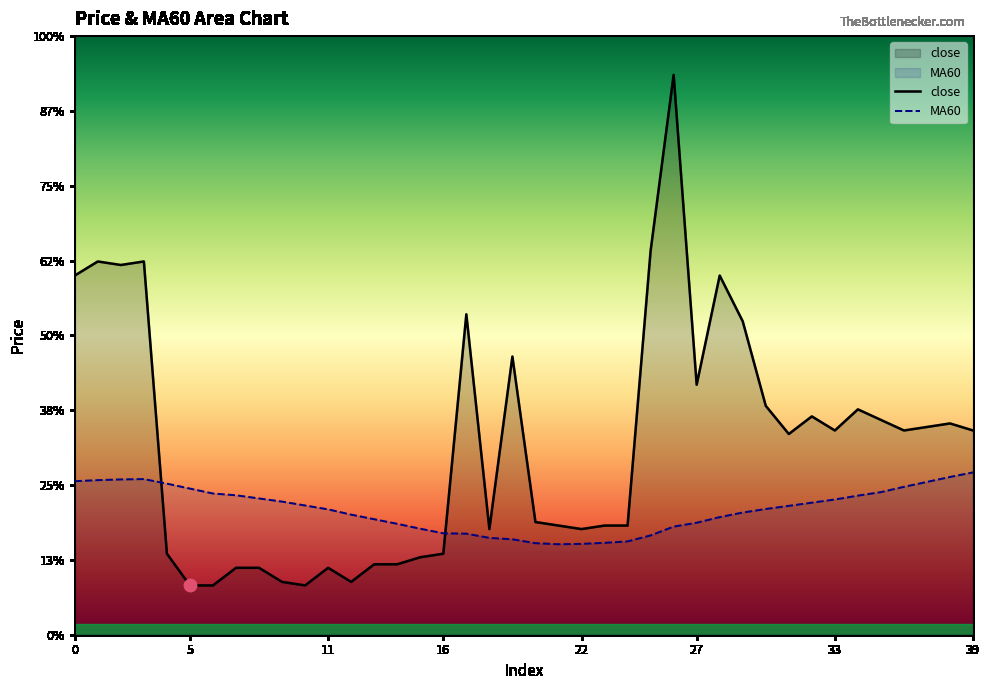

Which series contains the lowest Y value?

close